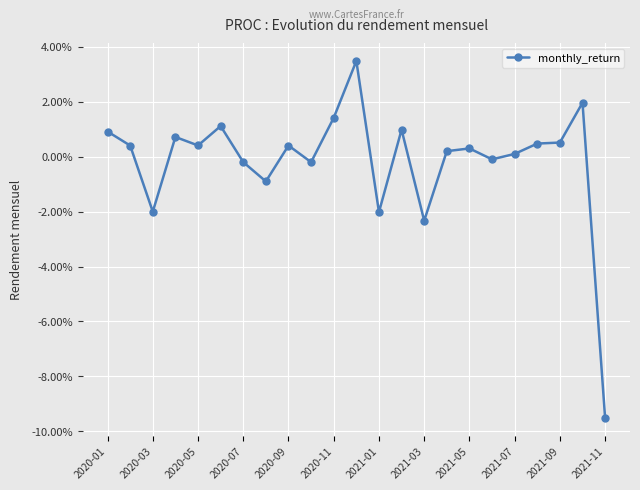

Which category has the lowest value across all series?

2021-11